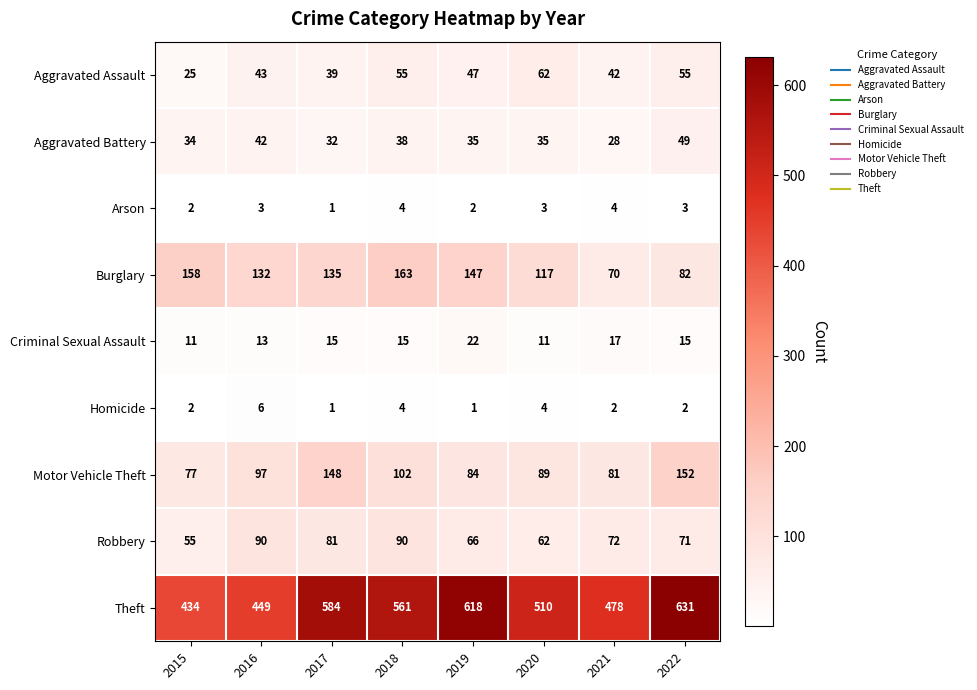

At how many categories does at least one series exceed 90?

8